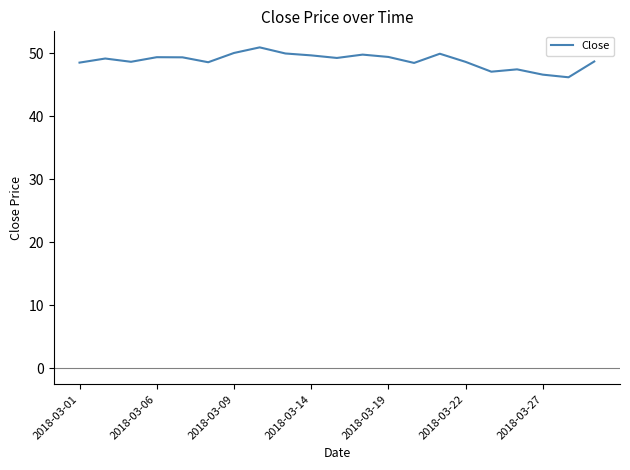

What is the maximum value shown in the chart?

51.0